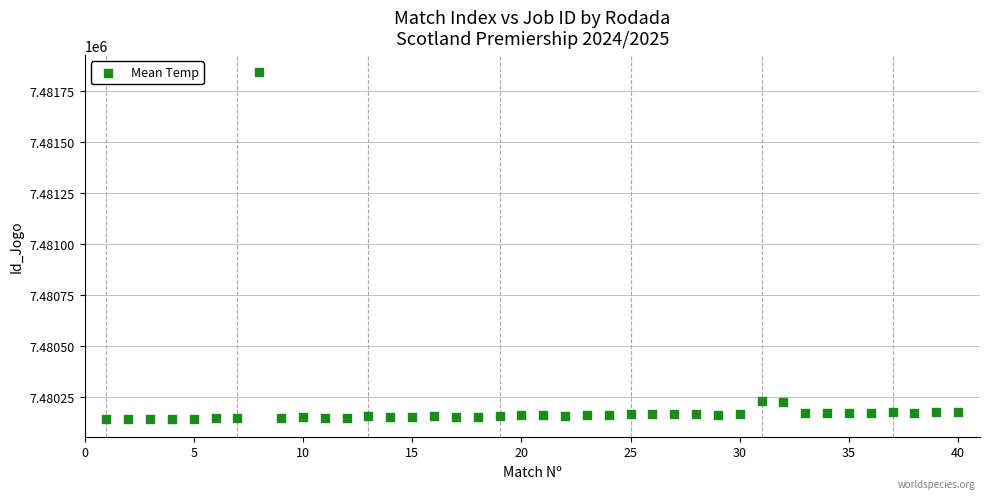

What is the range of X values (max minus min)?

39